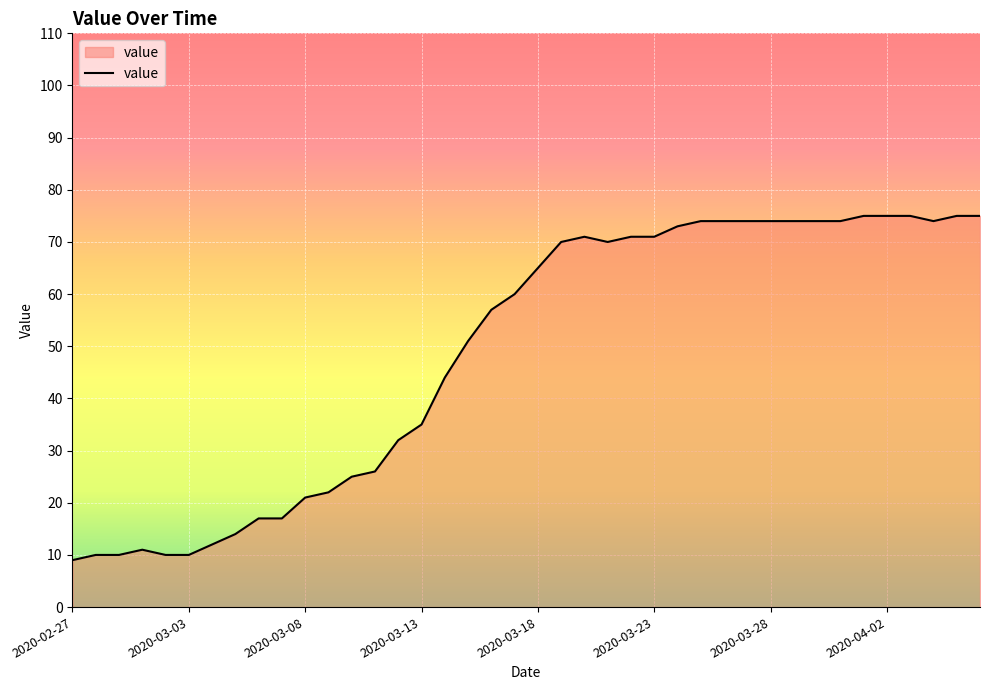

What is the difference between the maximum and minimum values?

66